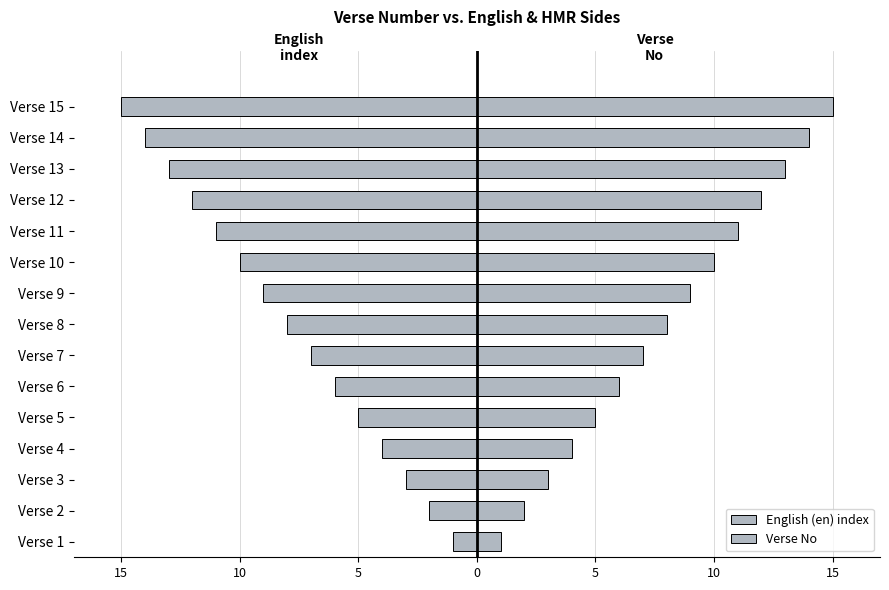

Reading left to right, extract all data points from this chart.

English (en) index: -1	-2	-3	-4	-5	-6	-7	-8	-9	-10	-11	-12	-13	-14	-15
Verse No: 1	2	3	4	5	6	7	8	9	10	11	12	13	14	15